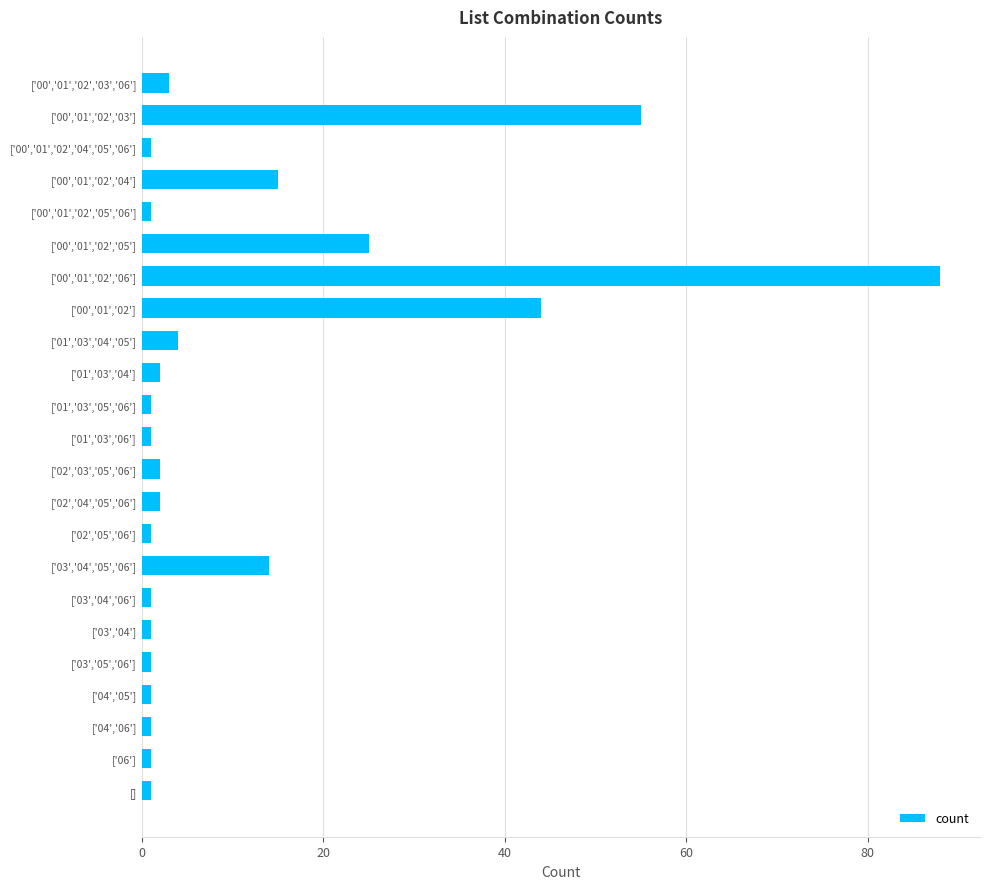

At which category does the chart reach its peak across all series?

['00','01','02','06']